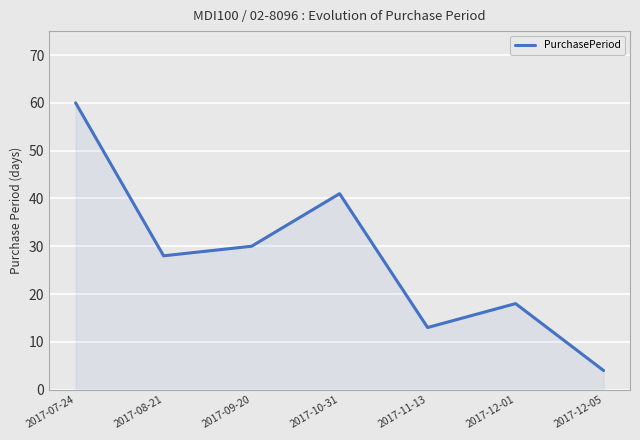

What is the sum of all values?

194